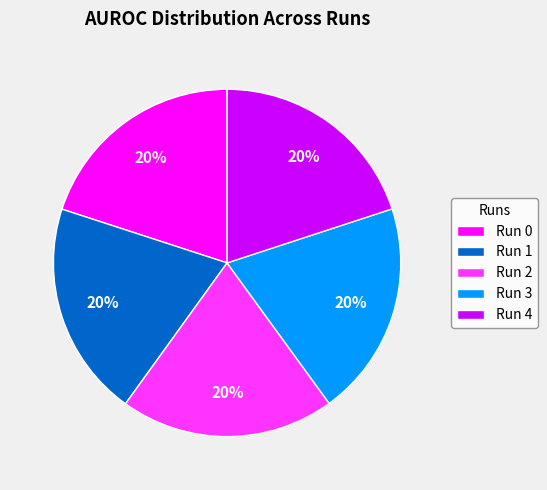

To the nearest percent, what percentage of the pie is Run 3?

20%